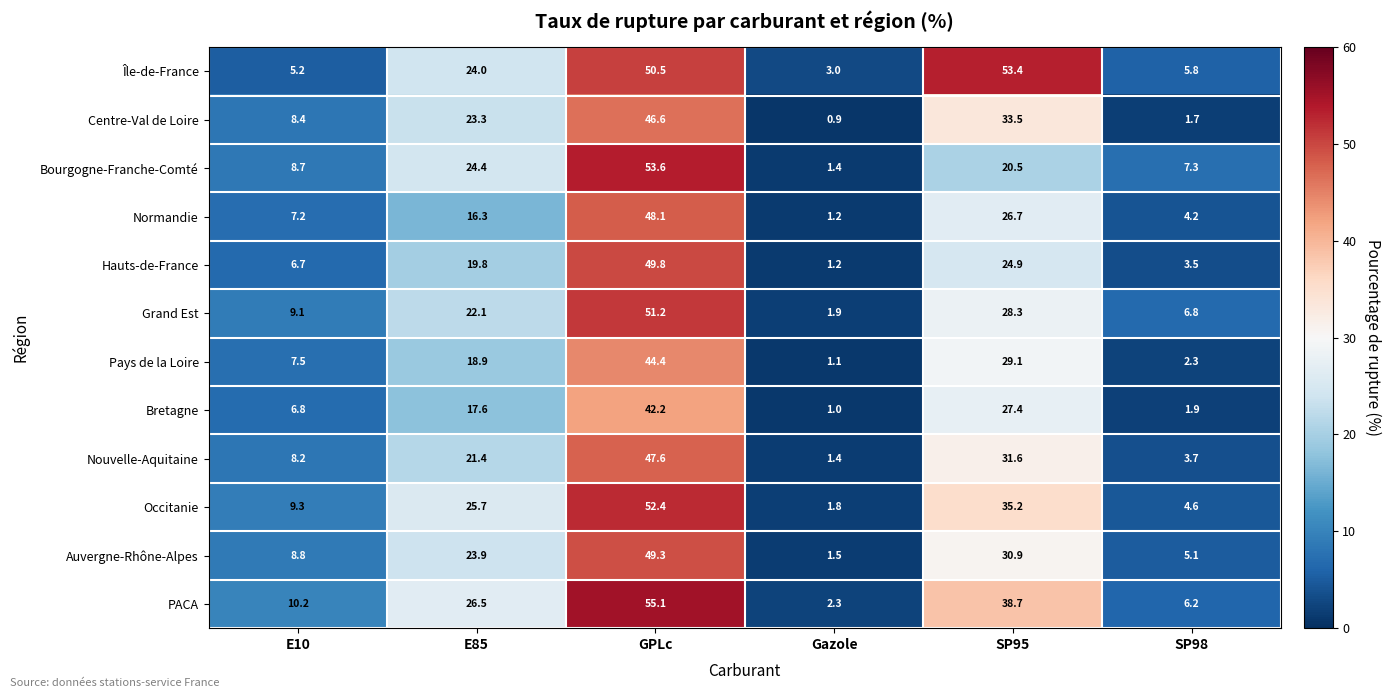

Count the number of data series in this chart.

12